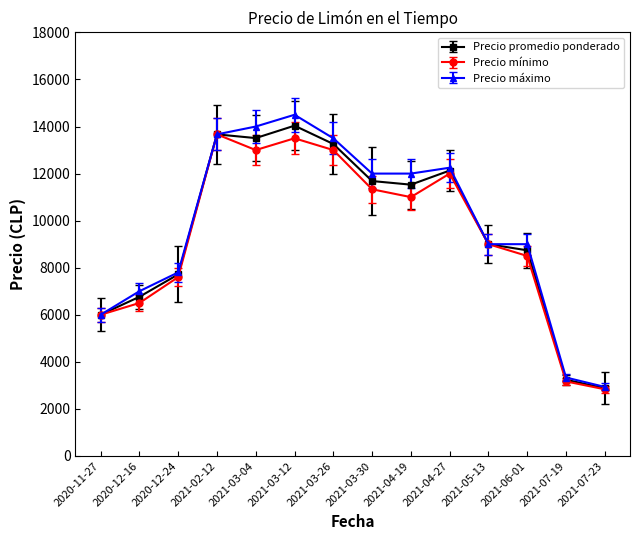

The value of Precio promedio ponderado at 2021-04-19 is 5749.3. True or false?

False